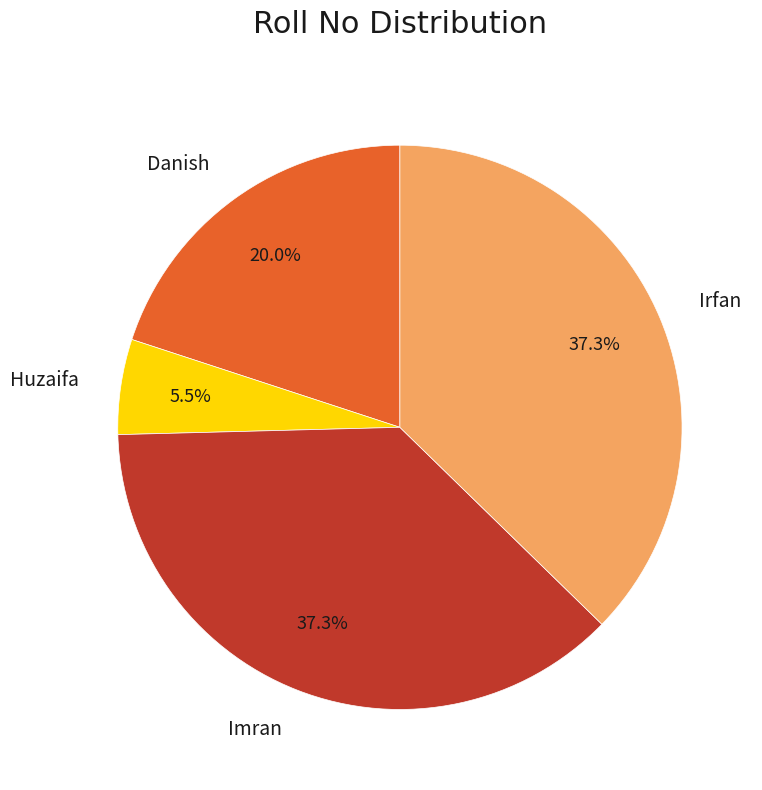

Does any single category account for the majority?

No